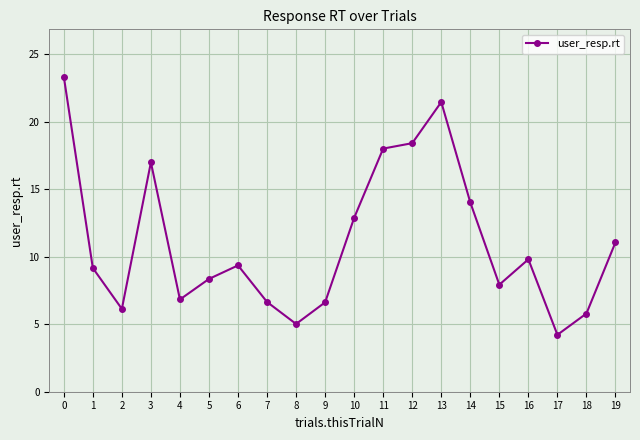

What is the ratio of the value at 13 to the value at 10?

1.7